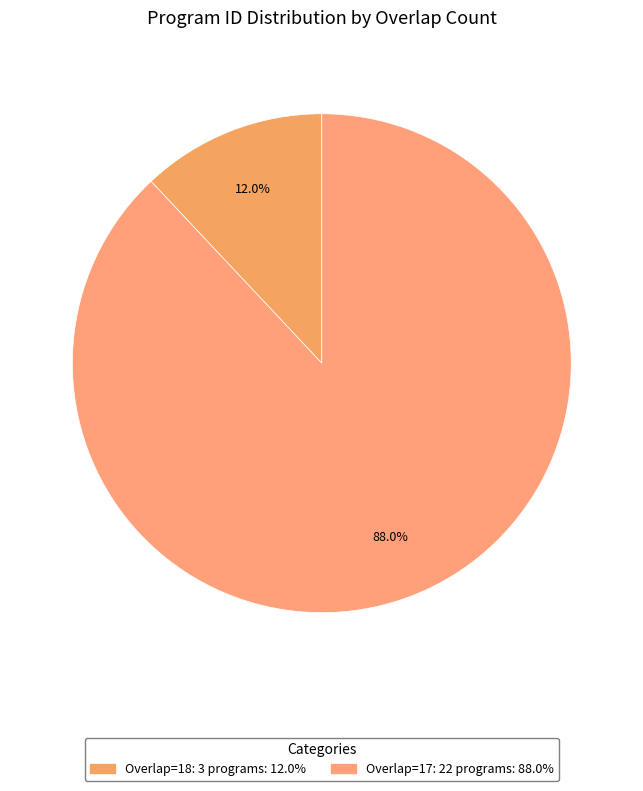

Is there any slice that represents more than half of the pie?

Yes